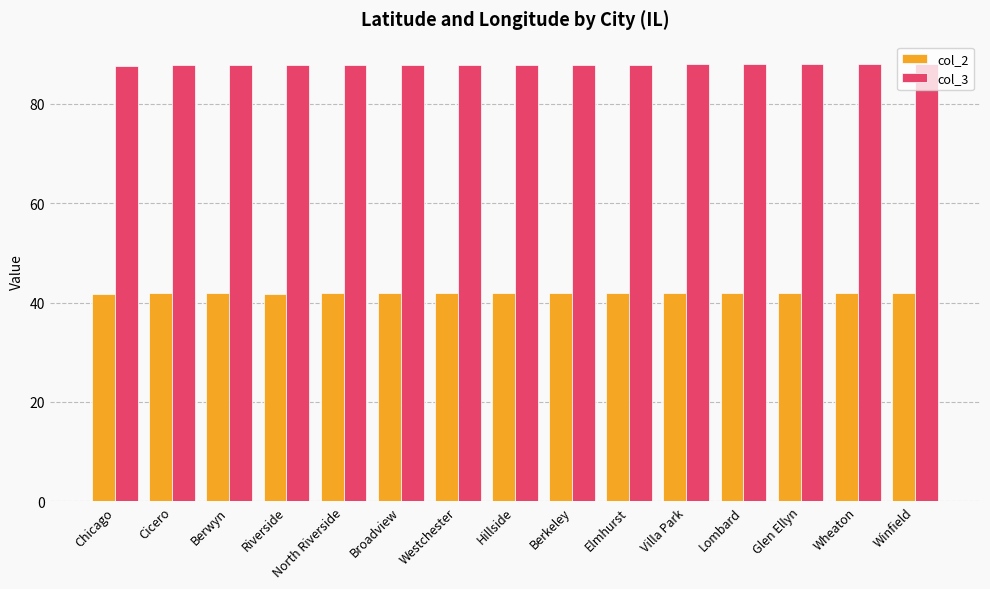

The col_2 series shows 41.9 at Winfield. True or false?

True